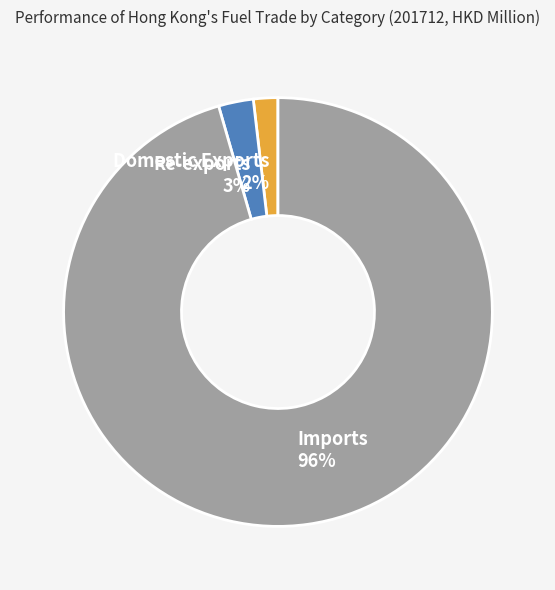

Is Imports the majority of the pie?

Yes